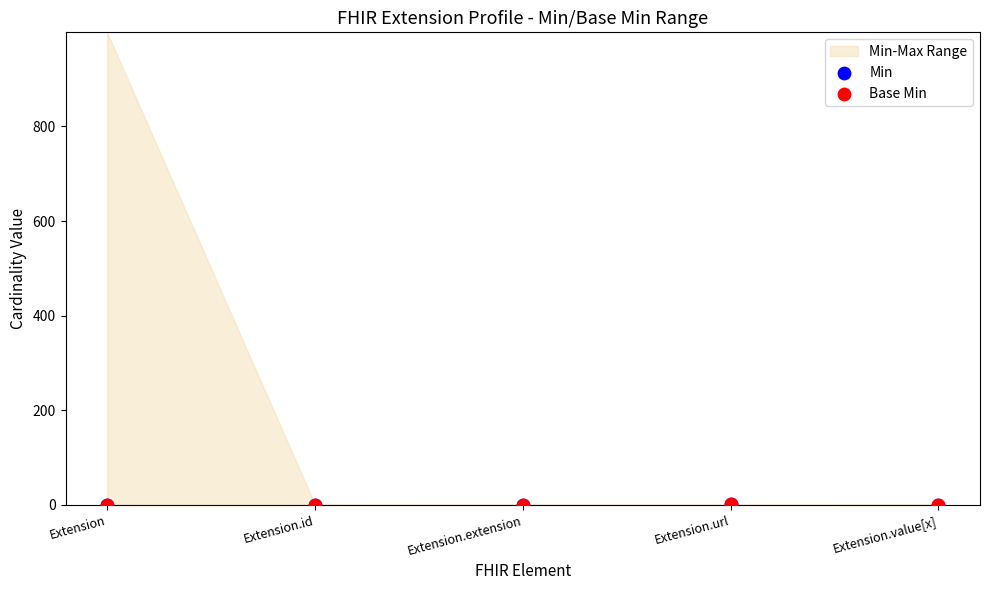

Which series has the largest Y range (max minus min)?

Min